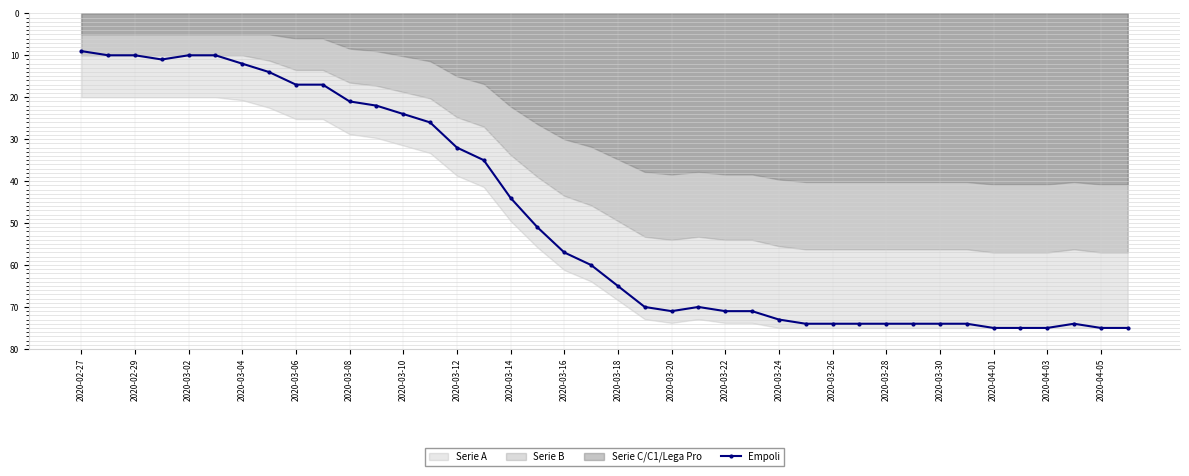

True or false: Empoli has a value of 23 at 2020-03-30.

False